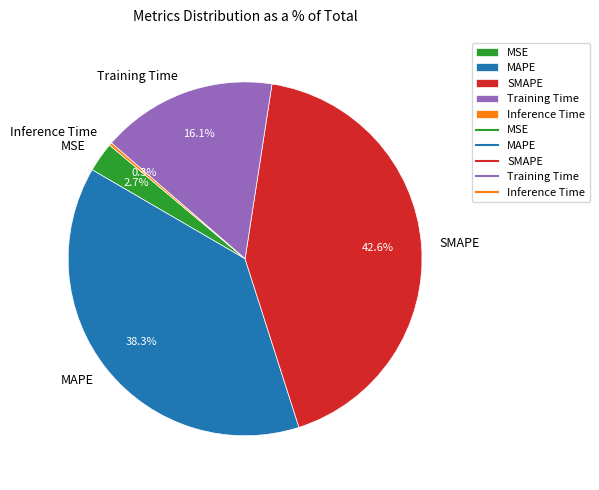

Is the sum of SMAPE and MSE greater than half?

No